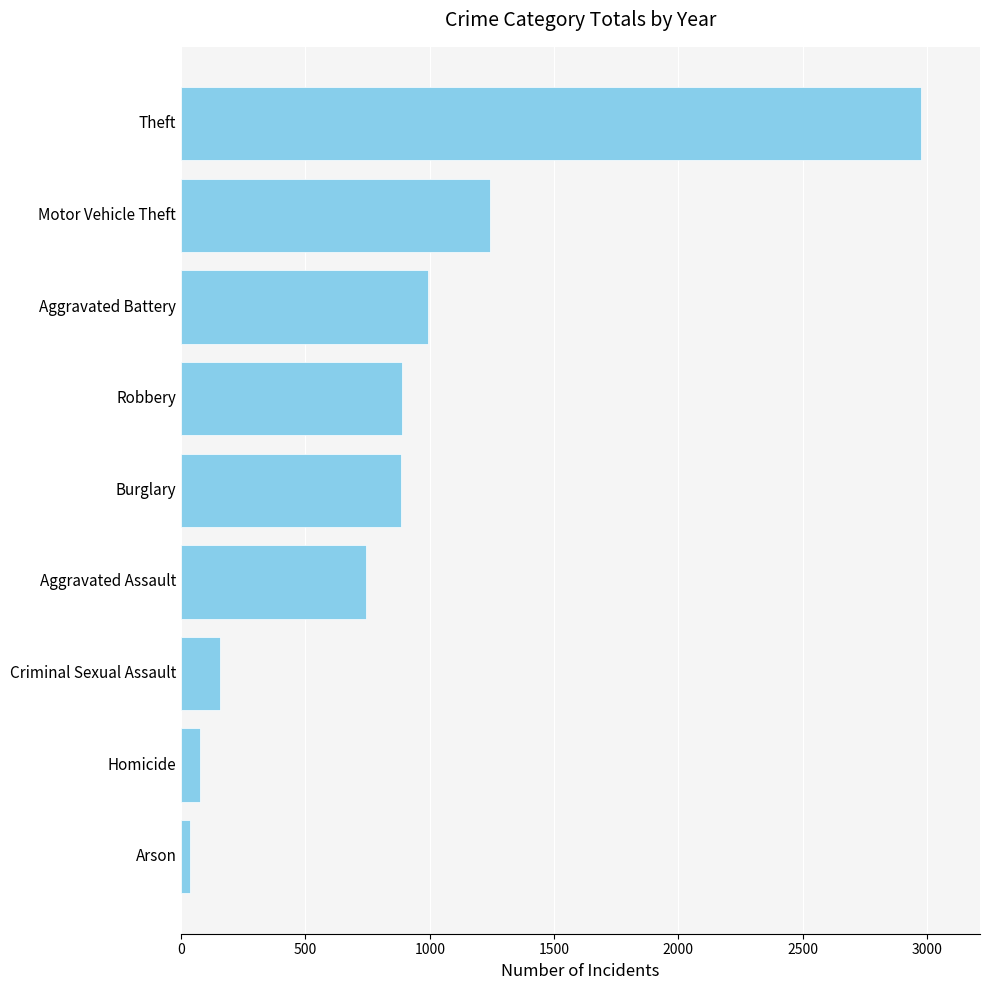

Which has a higher value, Arson or Burglary?

Burglary